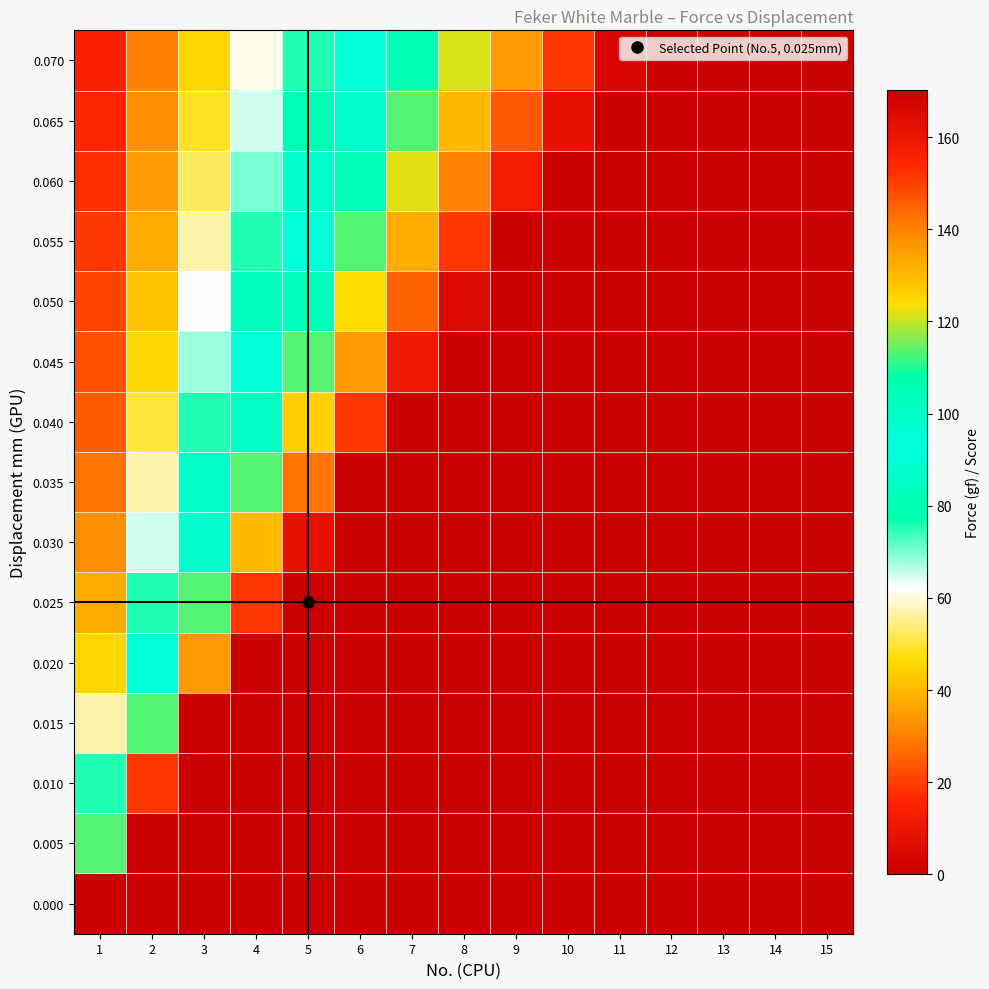

Reading left to right, what are all the values shown in this chart?

0.000: 1=170.3	2=170.3	3=170.3	4=170.3	5=170.3	6=170.3	7=170.3	8=170.3	9=170.3	10=170.3	11=170.3	12=170.3	13=170.3	14=170.3	15=170.3
0.005: 1=113.5	2=170.3	3=170.3	4=170.3	5=170.3	6=170.3	7=170.3	8=170.3	9=170.3	10=170.3	11=170.3	12=170.3	13=170.3	14=170.3	15=170.3
0.010: 1=75.7	2=151.4	3=170.3	4=170.3	5=170.3	6=170.3	7=170.3	8=170.3	9=170.3	10=170.3	11=170.3	12=170.3	13=170.3	14=170.3	15=170.3
0.015: 1=56.8	2=113.5	3=170.3	4=170.3	5=170.3	6=170.3	7=170.3	8=170.3	9=170.3	10=170.3	11=170.3	12=170.3	13=170.3	14=170.3	15=170.3
0.020: 1=45.4	2=90.8	3=136.2	4=170.3	5=170.3	6=170.3	7=170.3	8=170.3	9=170.3	10=170.3	11=170.3	12=170.3	13=170.3	14=170.3	15=170.3
0.025: 1=37.8	2=75.7	3=113.5	4=151.4	5=170.3	6=170.3	7=170.3	8=170.3	9=170.3	10=170.3	11=170.3	12=170.3	13=170.3	14=170.3	15=170.3
0.030: 1=32.4	2=64.9	3=97.3	4=129.8	5=162.2	6=170.3	7=170.3	8=170.3	9=170.3	10=170.3	11=170.3	12=170.3	13=170.3	14=170.3	15=170.3
0.035: 1=28.4	2=56.8	3=85.2	4=113.5	5=141.9	6=170.3	7=170.3	8=170.3	9=170.3	10=170.3	11=170.3	12=170.3	13=170.3	14=170.3	15=170.3
0.040: 1=25.2	2=50.5	3=75.7	4=100.9	5=126.1	6=151.4	7=170.3	8=170.3	9=170.3	10=170.3	11=170.3	12=170.3	13=170.3	14=170.3	15=170.3
0.045: 1=22.7	2=45.4	3=68.1	4=90.8	5=113.5	6=136.2	7=158.9	8=170.3	9=170.3	10=170.3	11=170.3	12=170.3	13=170.3	14=170.3	15=170.3
0.050: 1=20.6	2=41.3	3=61.9	4=82.6	5=103.2	6=123.9	7=144.5	8=165.1	9=170.3	10=170.3	11=170.3	12=170.3	13=170.3	14=170.3	15=170.3
0.055: 1=18.9	2=37.8	3=56.8	4=75.7	5=94.6	6=113.5	7=132.5	8=151.4	9=170.3	10=170.3	11=170.3	12=170.3	13=170.3	14=170.3	15=170.3
0.060: 1=17.5	2=34.9	3=52.4	4=69.9	5=87.3	6=104.8	7=122.3	8=139.7	9=157.2	10=170.3	11=170.3	12=170.3	13=170.3	14=170.3	15=170.3
0.065: 1=16.2	2=32.4	3=48.7	4=64.9	5=81.1	6=97.3	7=113.5	8=129.8	9=146.0	10=162.2	11=170.3	12=170.3	13=170.3	14=170.3	15=170.3
0.070: 1=15.1	2=30.3	3=45.4	4=60.6	5=75.7	6=90.8	7=106.0	8=121.1	9=136.2	10=151.4	11=166.5	12=170.3	13=170.3	14=170.3	15=170.3